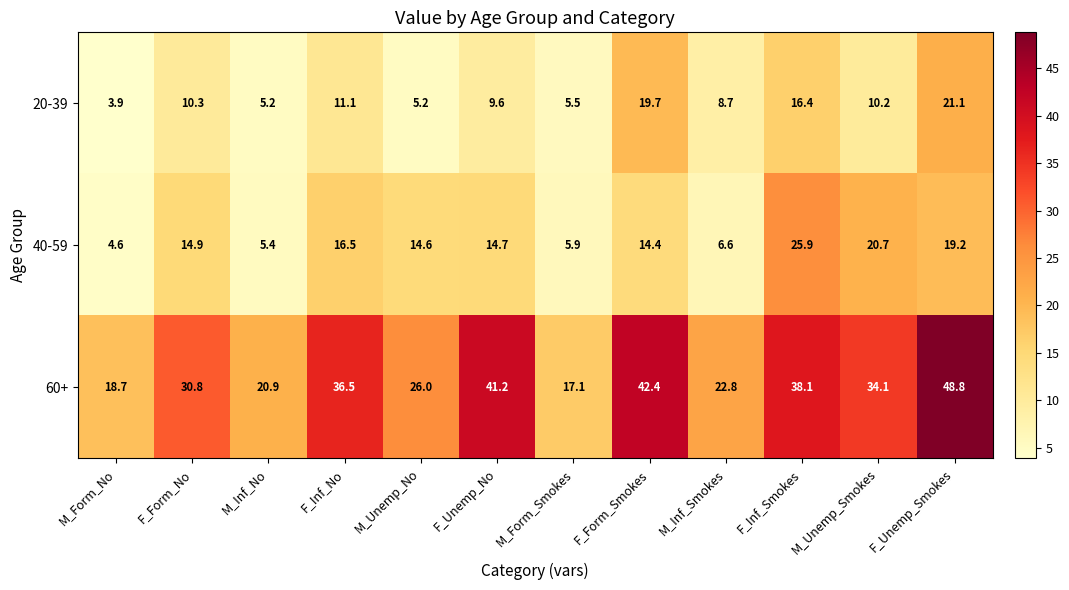

At how many categories does at least one series exceed 12?

12